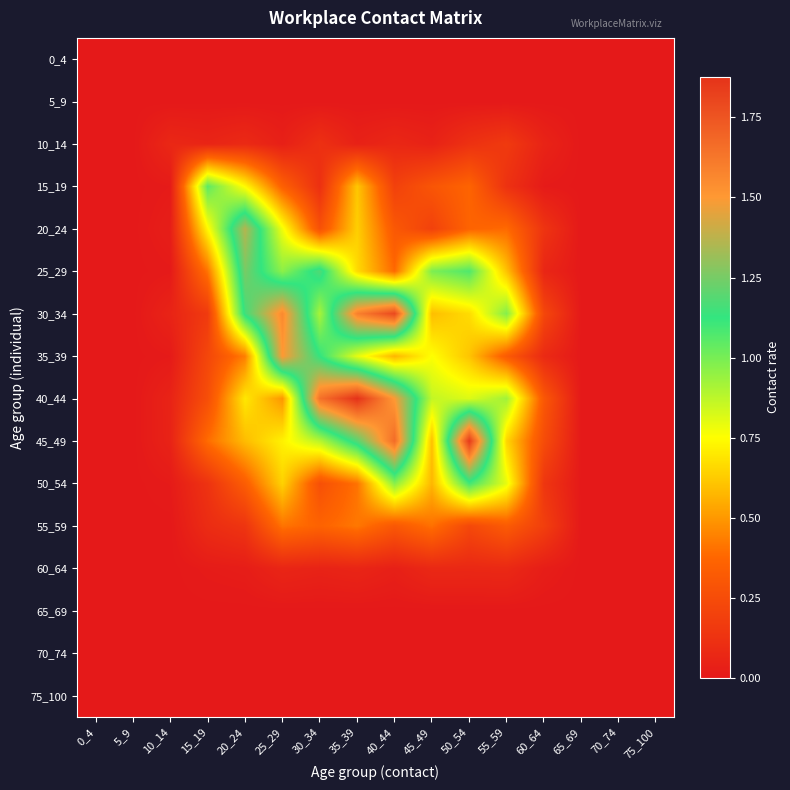

Reading left to right, transcribe all the data shown in this chart.

0_4: 0_4=0.0	5_9=0.0	10_14=0.0	15_19=0.0	20_24=0.0	25_29=0.0	30_34=0.0	35_39=0.0	40_44=0.0	45_49=0.0	50_54=0.0	55_59=0.0	60_64=0.0	65_69=0.0	70_74=0.0	75_100=0.0
5_9: 0_4=0.0	5_9=0.0	10_14=0.0	15_19=0.0	20_24=0.0	25_29=0.0	30_34=0.0	35_39=0.0	40_44=0.0	45_49=0.0	50_54=0.0	55_59=0.0	60_64=0.0	65_69=0.0	70_74=0.0	75_100=0.0
10_14: 0_4=0.0	5_9=0.0	10_14=0.1	15_19=0.1	20_24=0.1	25_29=0.0	30_34=0.1	35_39=0.0	40_44=0.1	45_49=0.0	50_54=0.1	55_59=0.2	60_64=0.1	65_69=0.0	70_74=0.0	75_100=0.0
15_19: 0_4=0.0	5_9=0.0	10_14=0.0	15_19=1.0	20_24=0.7	25_29=0.3	30_34=0.1	35_39=0.6	40_44=0.2	45_49=0.3	50_54=0.4	55_59=0.1	60_64=0.0	65_69=0.0	70_74=0.0	75_100=0.0
20_24: 0_4=0.0	5_9=0.0	10_14=0.0	15_19=0.7	20_24=1.4	25_29=0.8	30_34=0.3	35_39=0.6	40_44=0.3	45_49=0.2	50_54=0.4	55_59=0.4	60_64=0.1	65_69=0.0	70_74=0.0	75_100=0.0
25_29: 0_4=0.0	5_9=0.0	10_14=0.0	15_19=0.4	20_24=1.3	25_29=1.0	30_34=1.2	35_39=0.7	40_44=0.4	45_49=1.0	50_54=1.1	55_59=0.6	60_64=0.1	65_69=0.0	70_74=0.0	75_100=0.0
30_34: 0_4=0.0	5_9=0.0	10_14=0.1	15_19=0.2	20_24=1.2	25_29=1.6	30_34=0.9	35_39=1.6	40_44=1.8	45_49=0.6	50_54=0.7	55_59=1.0	60_64=0.2	65_69=0.0	70_74=0.0	75_100=0.0
35_39: 0_4=0.0	5_9=0.0	10_14=0.0	15_19=0.2	20_24=0.4	25_29=1.5	30_34=1.1	35_39=0.8	40_44=0.6	45_49=0.8	50_54=0.6	55_59=0.3	60_64=0.1	65_69=0.0	70_74=0.0	75_100=0.0
40_44: 0_4=0.0	5_9=0.0	10_14=0.1	15_19=0.3	20_24=0.7	25_29=0.5	30_34=1.6	35_39=1.9	40_44=1.5	45_49=0.9	50_54=0.8	55_59=0.9	60_64=0.3	65_69=0.0	70_74=0.0	75_100=0.0
45_49: 0_4=0.0	5_9=0.0	10_14=0.0	15_19=0.4	20_24=0.6	25_29=0.7	30_34=0.9	35_39=1.2	40_44=1.7	45_49=0.6	50_54=1.8	55_59=0.6	60_64=0.3	65_69=0.0	70_74=0.0	75_100=0.0
50_54: 0_4=0.0	5_9=0.0	10_14=0.0	15_19=0.1	20_24=0.3	25_29=0.6	30_34=0.3	35_39=0.4	40_44=1.0	45_49=0.6	50_54=1.1	55_59=0.8	60_64=0.1	65_69=0.0	70_74=0.0	75_100=0.0
55_59: 0_4=0.0	5_9=0.0	10_14=0.0	15_19=0.1	20_24=0.1	25_29=0.4	30_34=0.4	35_39=0.4	40_44=0.3	45_49=0.4	50_54=0.2	55_59=0.3	60_64=0.2	65_69=0.0	70_74=0.0	75_100=0.0
60_64: 0_4=0.0	5_9=0.0	10_14=0.0	15_19=0.0	20_24=0.0	25_29=0.1	30_34=0.0	35_39=0.1	40_44=0.0	45_49=0.1	50_54=0.1	55_59=0.1	60_64=0.0	65_69=0.0	70_74=0.0	75_100=0.0
65_69: 0_4=0.0	5_9=0.0	10_14=0.0	15_19=0.0	20_24=0.0	25_29=0.0	30_34=0.0	35_39=0.0	40_44=0.0	45_49=0.0	50_54=0.0	55_59=0.0	60_64=0.0	65_69=0.0	70_74=0.0	75_100=0.0
70_74: 0_4=0.0	5_9=0.0	10_14=0.0	15_19=0.0	20_24=0.0	25_29=0.0	30_34=0.0	35_39=0.0	40_44=0.0	45_49=0.0	50_54=0.0	55_59=0.0	60_64=0.0	65_69=0.0	70_74=0.0	75_100=0.0
75_100: 0_4=0.0	5_9=0.0	10_14=0.0	15_19=0.0	20_24=0.0	25_29=0.0	30_34=0.0	35_39=0.0	40_44=0.0	45_49=0.0	50_54=0.0	55_59=0.0	60_64=0.0	65_69=0.0	70_74=0.0	75_100=0.0